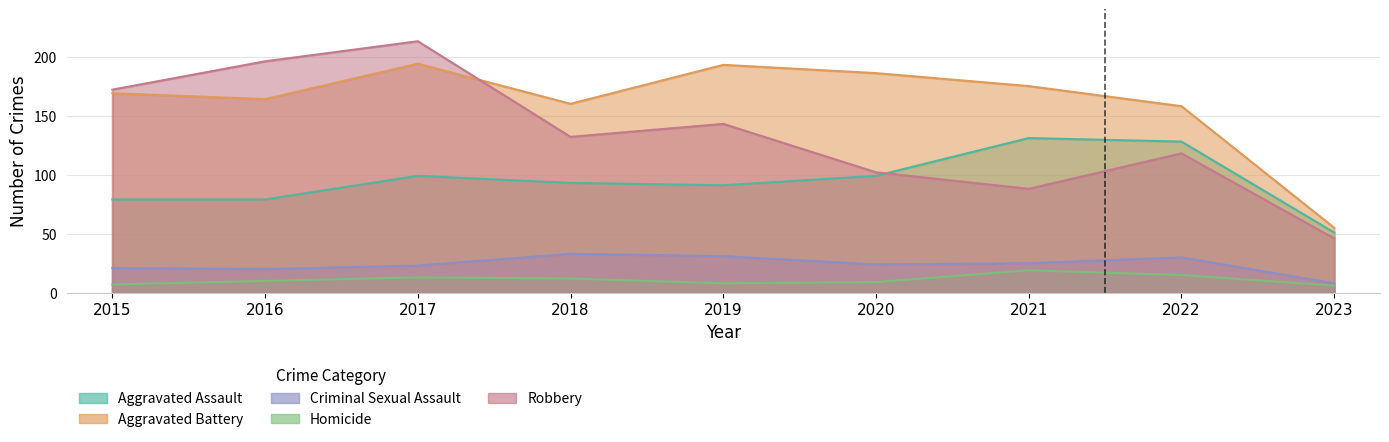

What are all the series names shown in the legend?

Aggravated Assault, Aggravated Battery, Criminal Sexual Assault, Homicide, Robbery